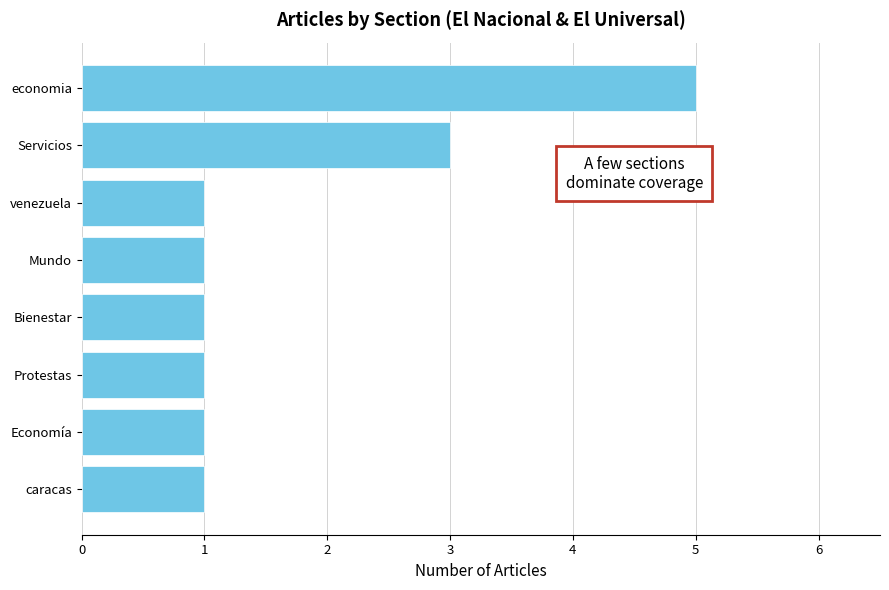

Approximately how many times larger is the value at Mundo compared to caracas?

1.0